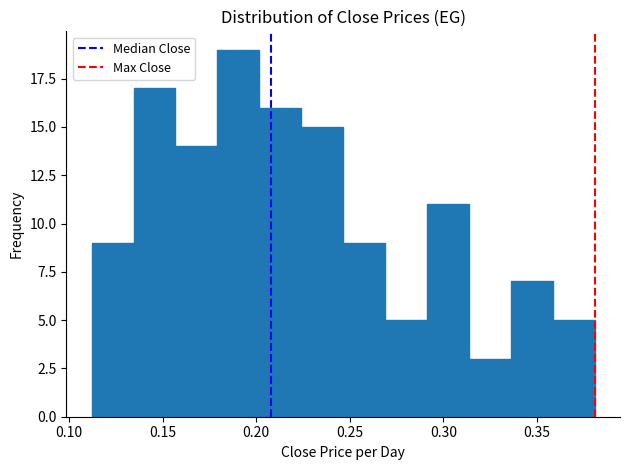

Reading left to right, list every bar in this chart as the range it spans on the x-axis followed by its height. Neither the bar edges nor the heights are printed on the chart, so give them approximately, as read against the axes.

0.110 to 0.135: 9
0.135 to 0.155: 17
0.155 to 0.180: 14
0.180 to 0.200: 19
0.200 to 0.225: 16
0.225 to 0.245: 15
0.245 to 0.270: 9
0.270 to 0.290: 5
0.290 to 0.315: 11
0.315 to 0.335: 3
0.335 to 0.360: 7
0.360 to 0.380: 5